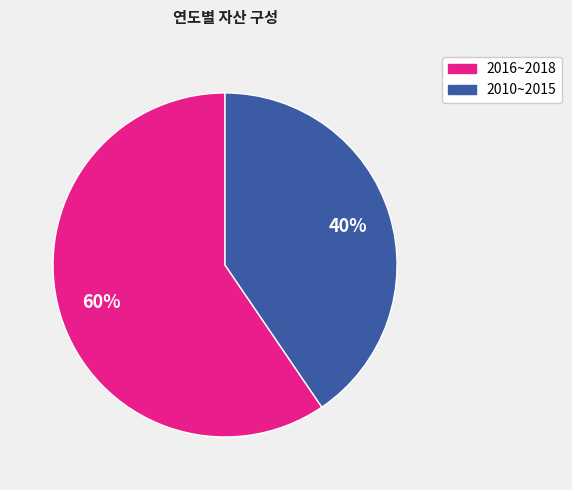

How many slices are in this pie chart?

2